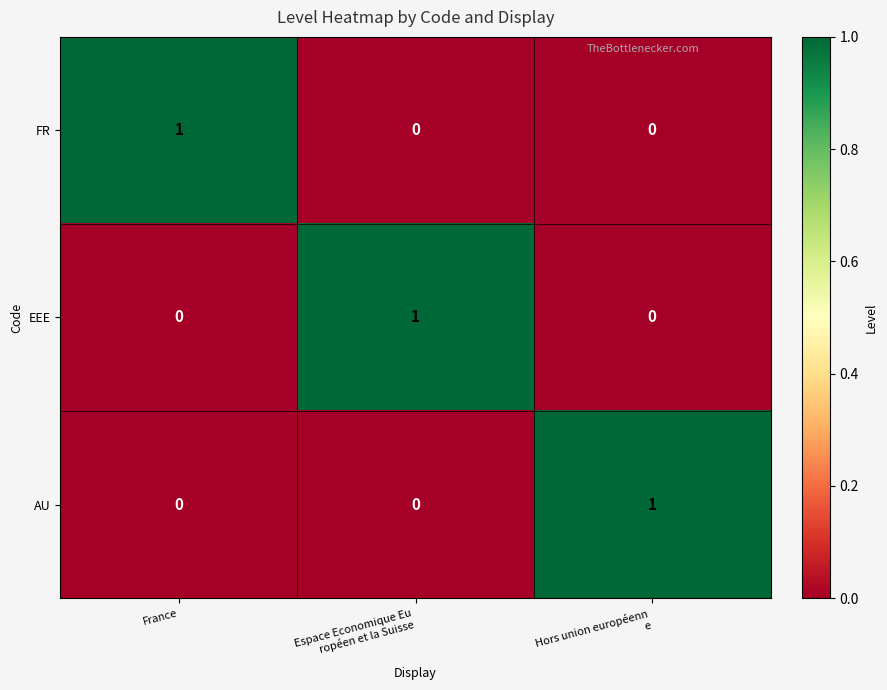

How many FR values are between 0 and 1?

3